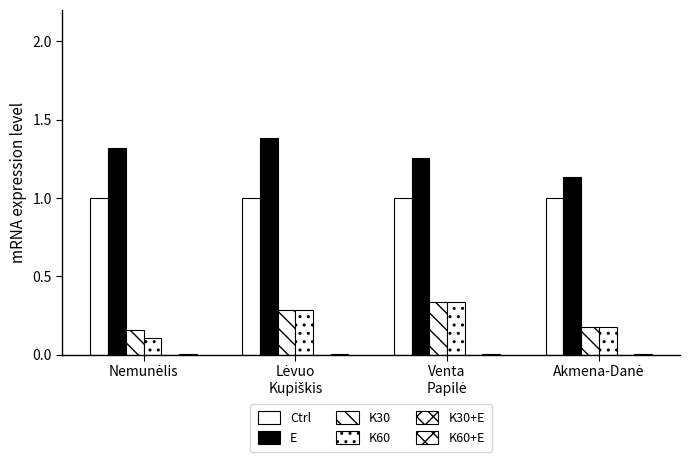

What is the maximum value for E?

1.4